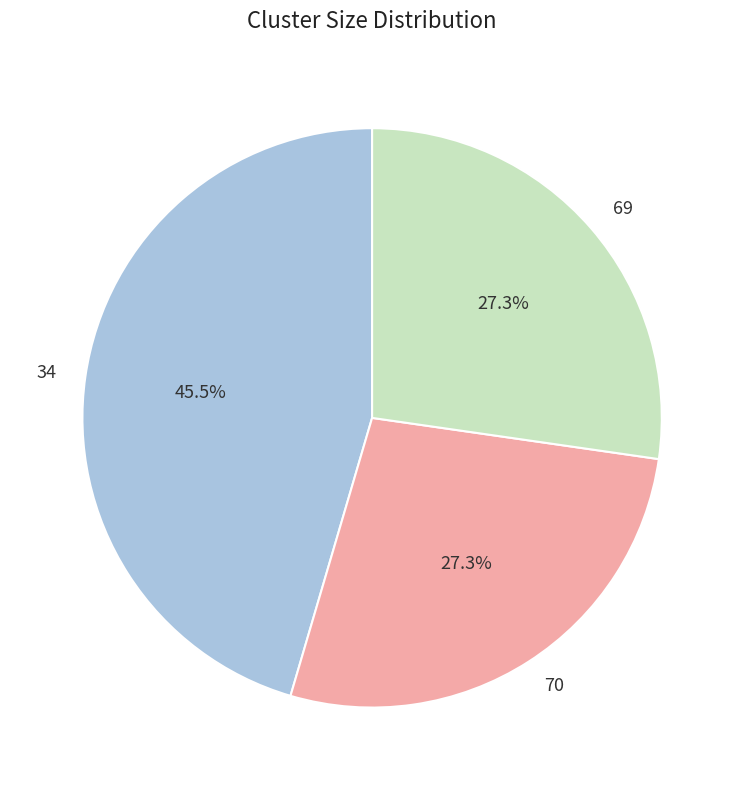

To the nearest percent, what portion does 70 represent?

27%